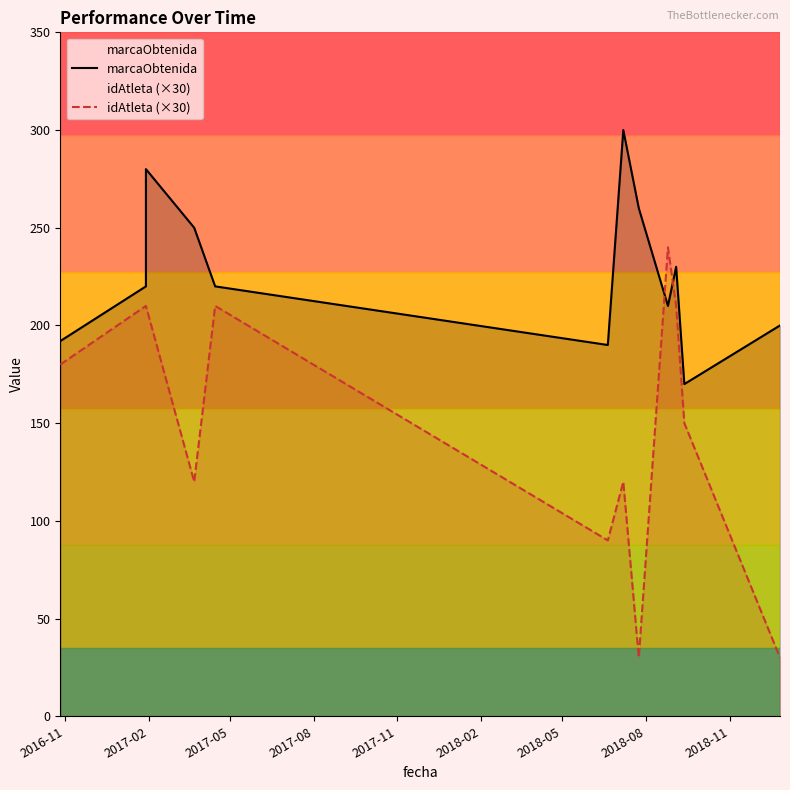

Is the value of marcaObtenida at 10 greater than the value of idAtleta (×30) at 2016-11?

No